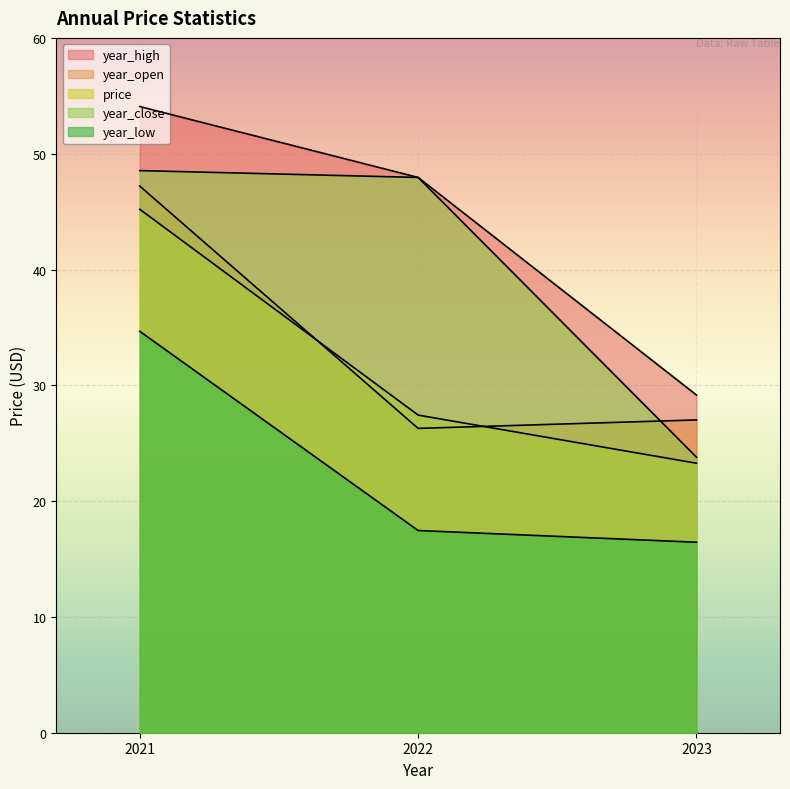

At how many categories does at least one series exceed 52?

1